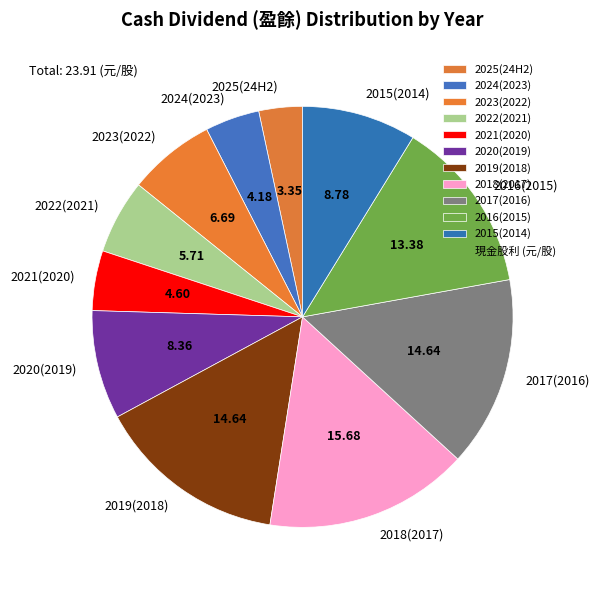

Count the number of slices in the pie.

11